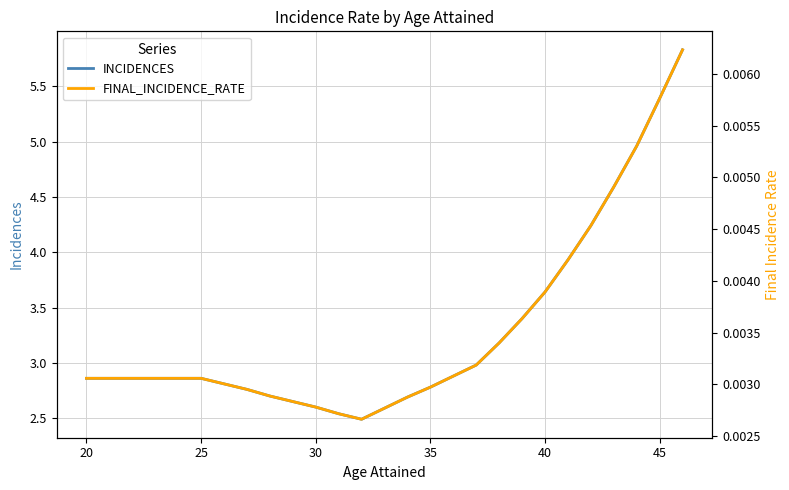

How many lines are shown in the chart?

2